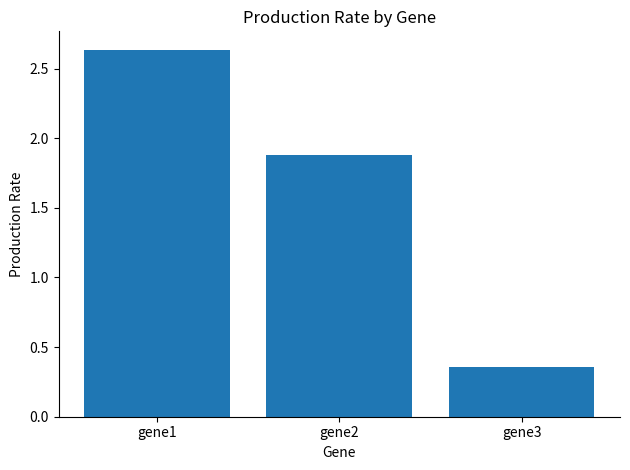

Which label corresponds to the largest value in the chart?

gene1